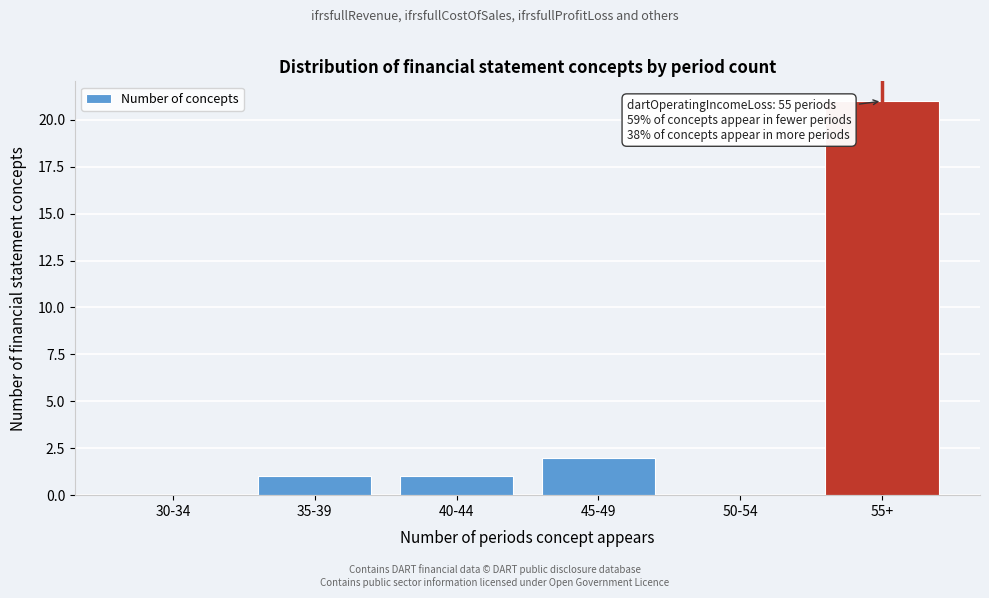

Reading left to right, transcribe all the data shown in this chart.

30-34=0	35-39=1	40-44=1	45-49=2	50-54=0	55+=21